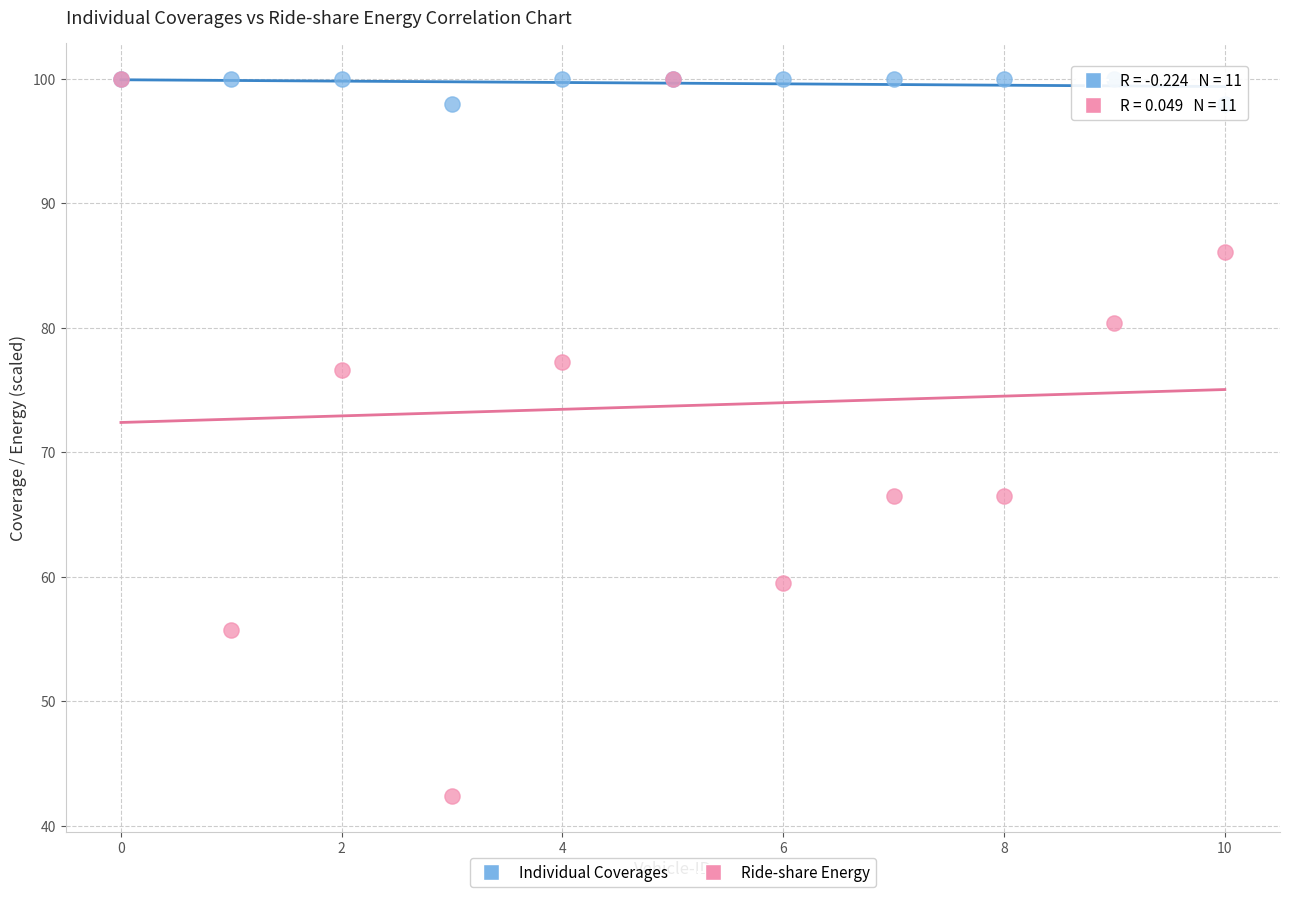

What are all the series names shown in the legend?

Individual Coverages, Ride-share Energy